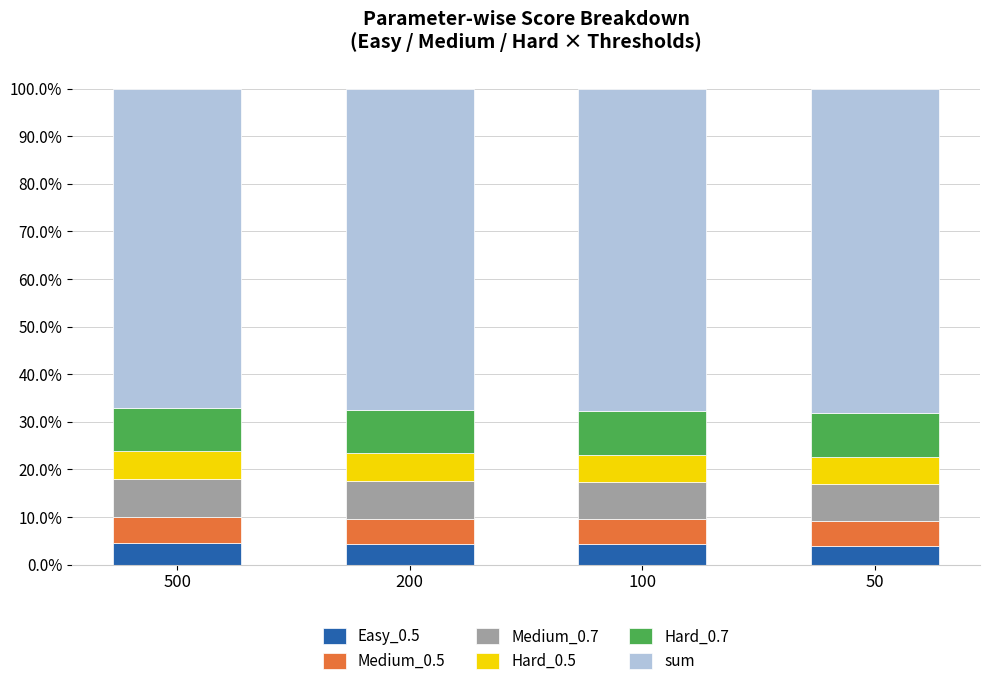

True or false: Easy_0.5 has a value of 4.4 at 500.

True